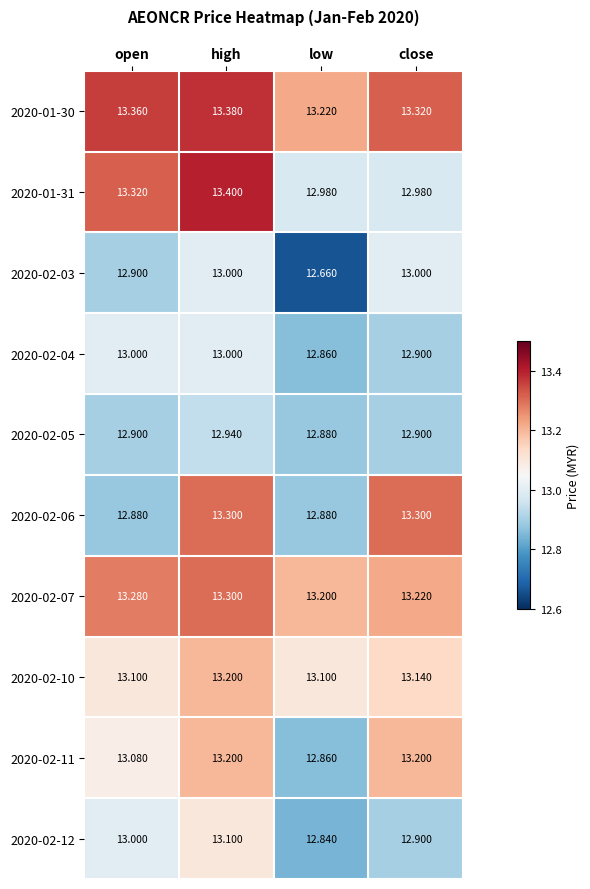

What is the maximum value shown in the chart?

13.4